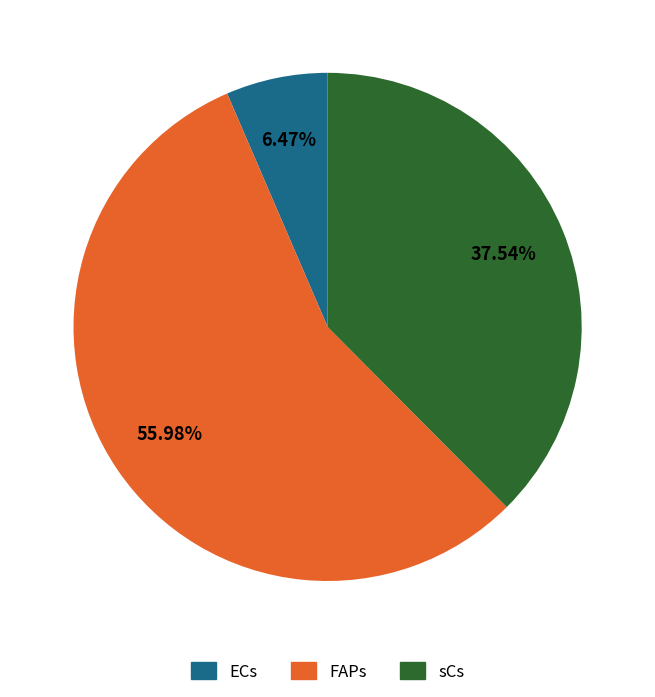

True or false: FAPs accounts for 56% of the total.

True